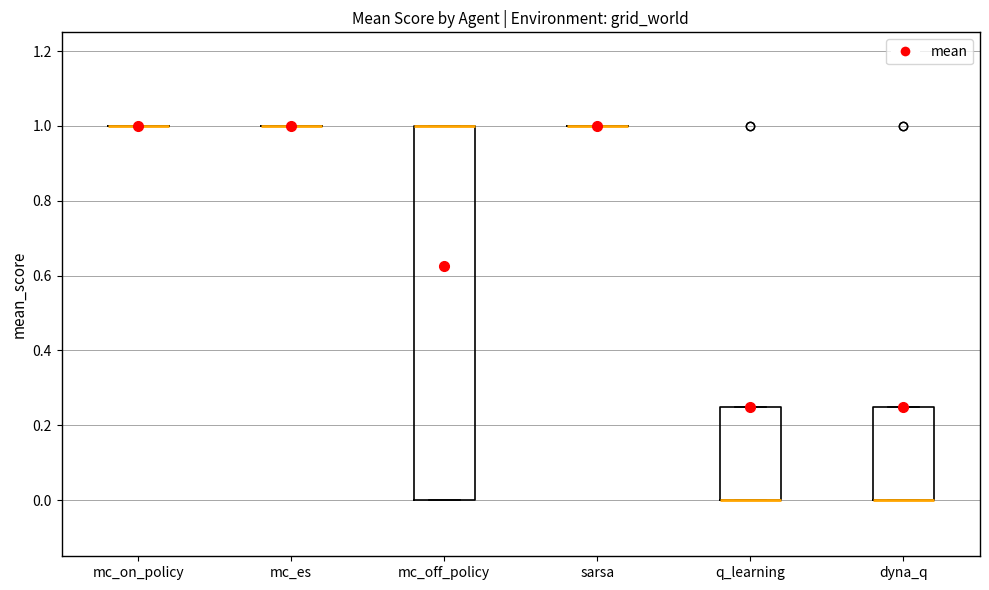

Reading left to right, read every box against the y-axis: the position of its median line, the range the box covers, and the ends of its whiskers. The values are not printed on the chart, so give them approximately, as read against the axis.

mc_on_policy: box collapsed to a line at 1.00, whiskers 1.00 to 1.00
mc_es: box collapsed to a line at 1.00, whiskers 1.00 to 1.00
mc_off_policy: median 1.00 (drawn on the box's upper edge), box 0.00 to 1.00, whiskers 0.00 to 1.00
sarsa: box collapsed to a line at 1.00, whiskers 1.00 to 1.00
q_learning: median 0.00 (drawn on the box's lower edge), box 0.00 to 0.26, whiskers 0.00 to 0.26
dyna_q: median 0.00 (drawn on the box's lower edge), box 0.00 to 0.26, whiskers 0.00 to 0.26